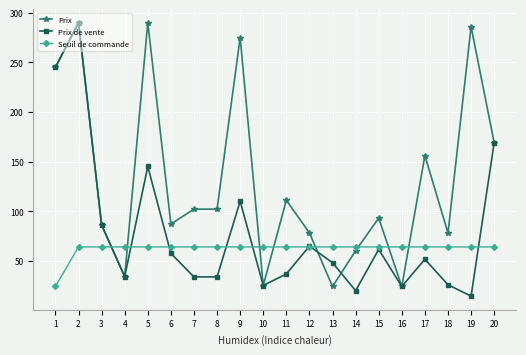

How many values in the Seuil de commande series exceed 63?

19